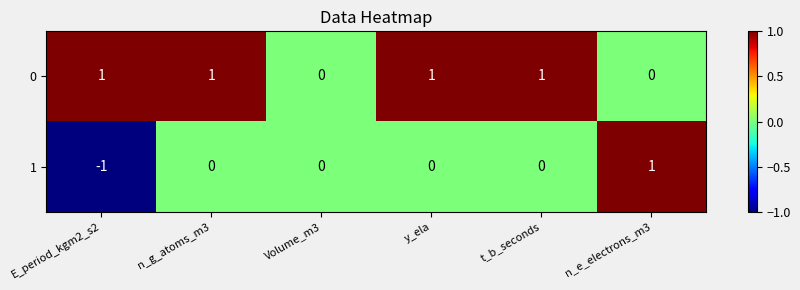

Reading left to right, what are all the values shown in this chart?

0: 1	1	0	1	1	0
1: -1	0	0	0	0	1